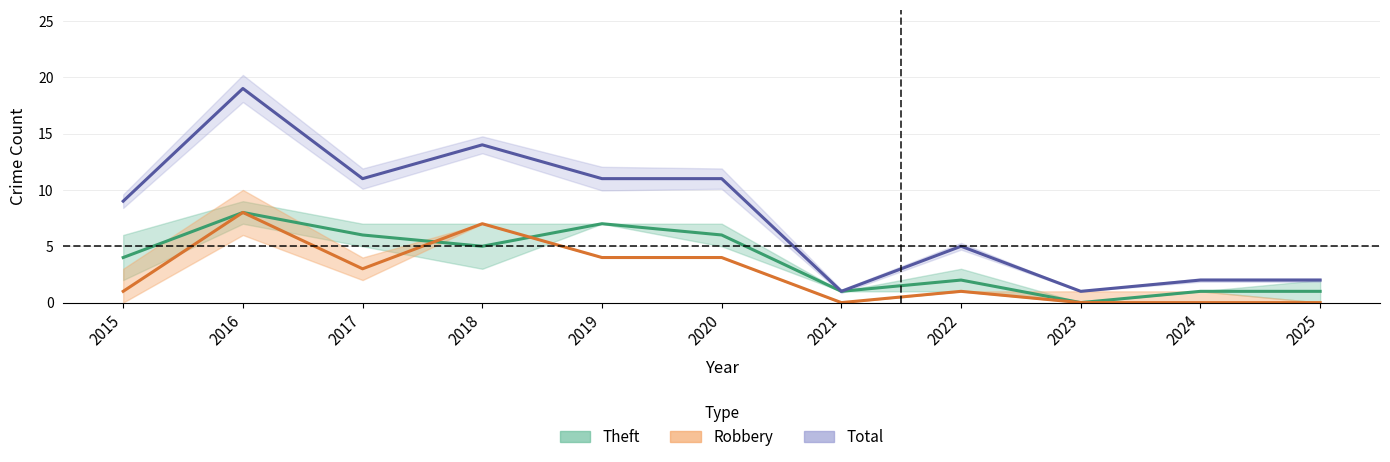

Is the value of Theft at 2022 greater than the value of Robbery at 2016?

No